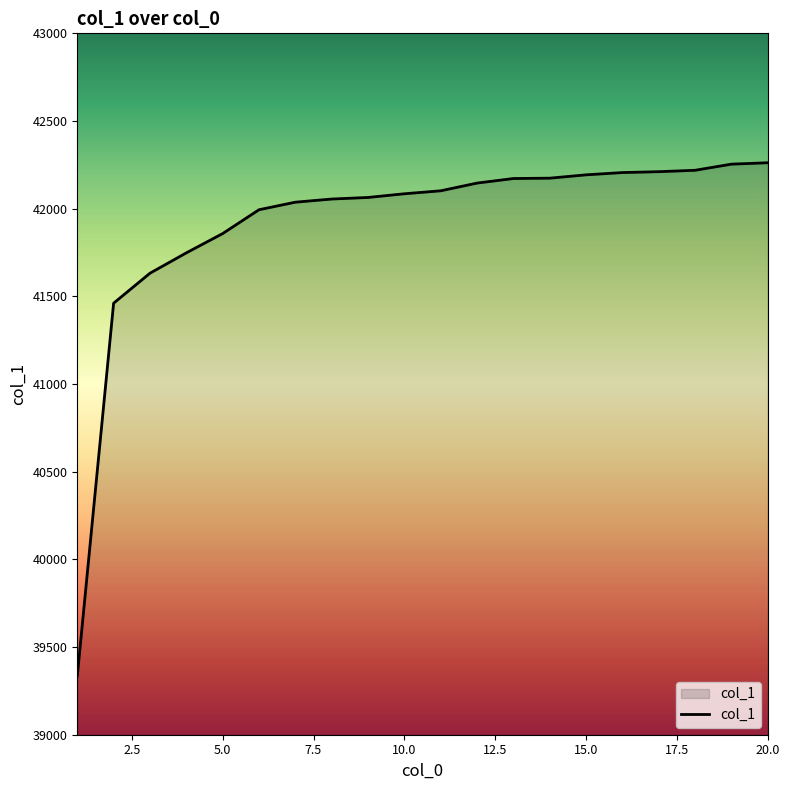

What is the minimum value shown in the chart?

39334